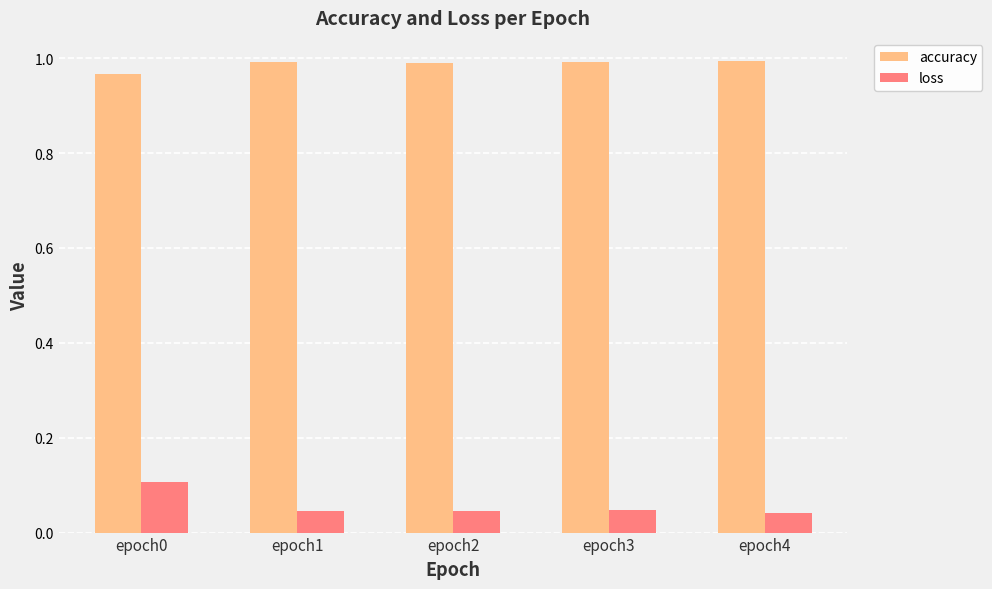

Which series has the largest range (max minus min)?

loss